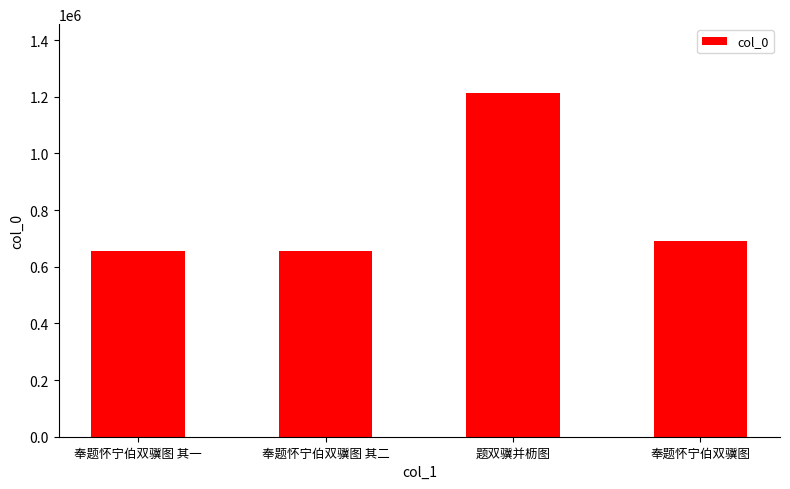

What is the label of the 4th bar from the left?

奉题怀宁伯双骥图